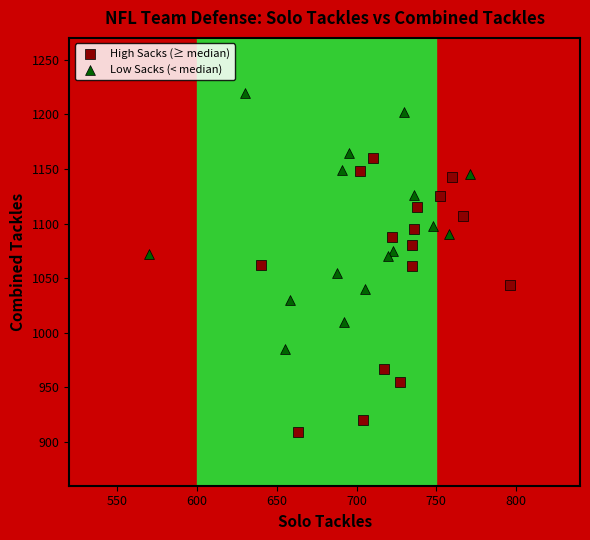

Which series contains the highest Y value?

Low Sacks (< median)